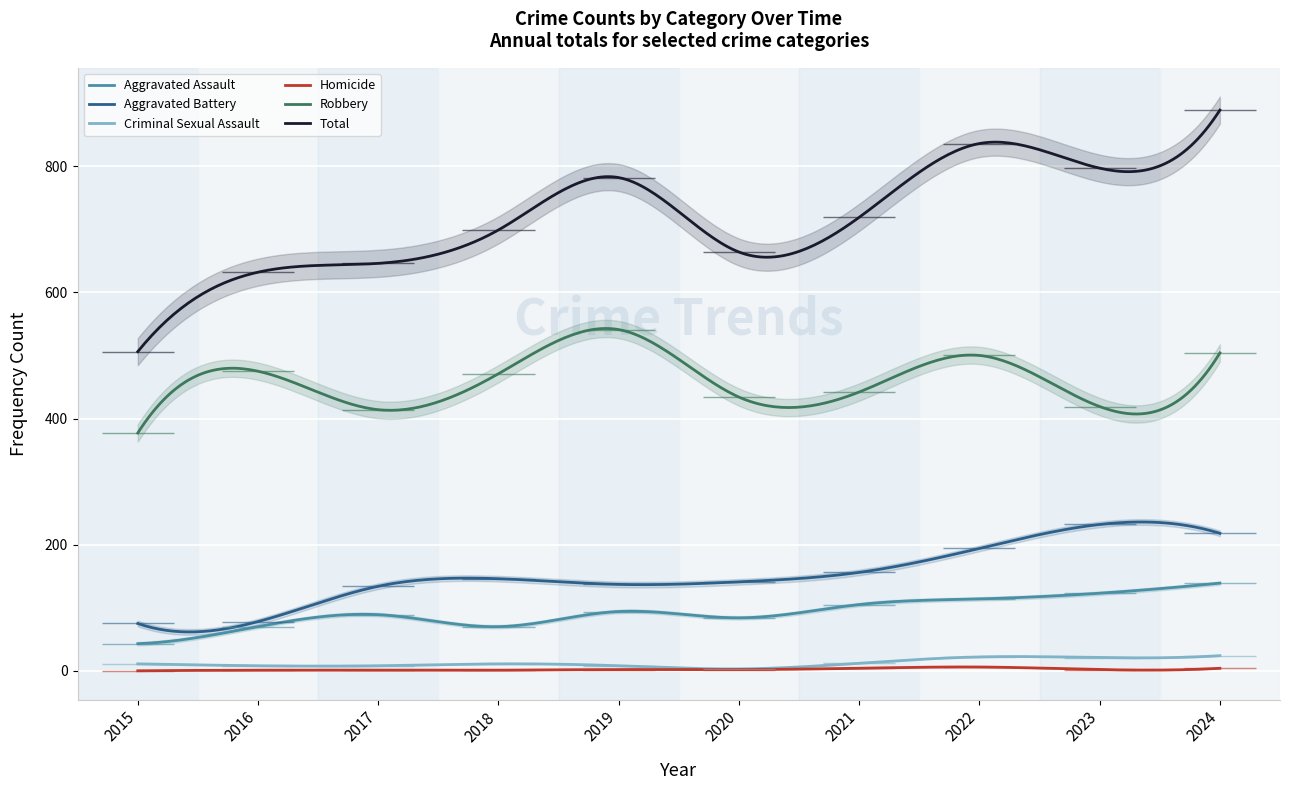

What is the difference between the maximum and minimum values in the Aggravated Battery series?

174.3